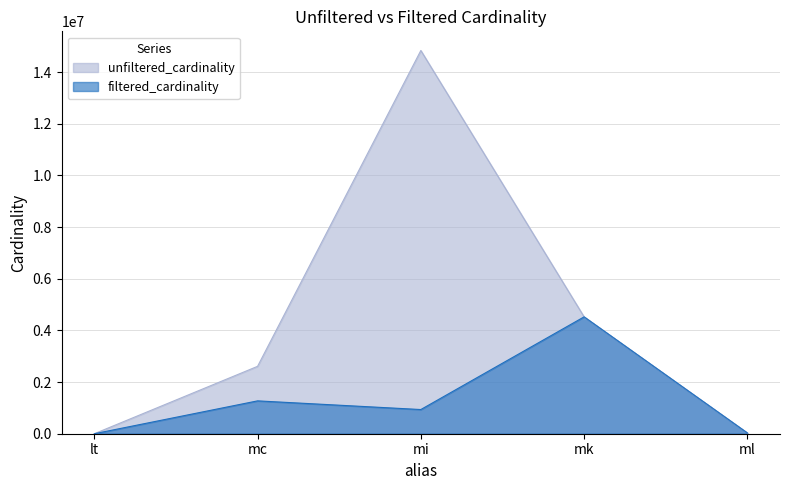

What is the greatest value displayed?

14835720